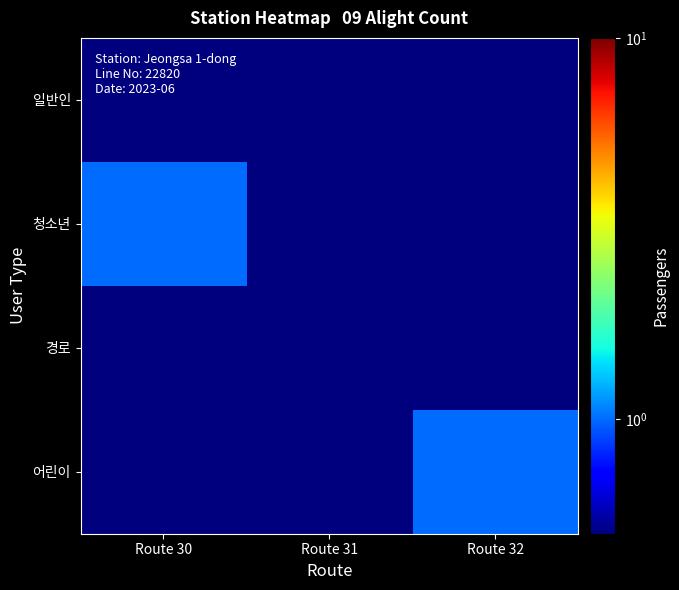

Which series changed the most between Route 30 and Route 31?

청소년